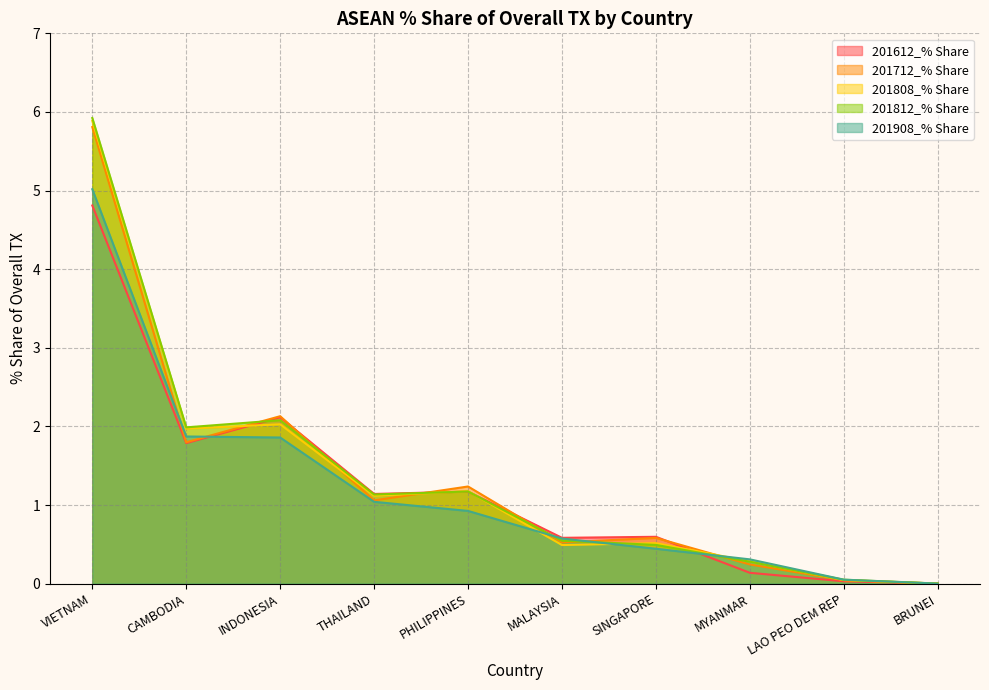

At INDONESIA, list the series in order from smallest to largest.

201908_% Share, 201808_% Share, 201812_% Share, 201612_% Share, 201712_% Share